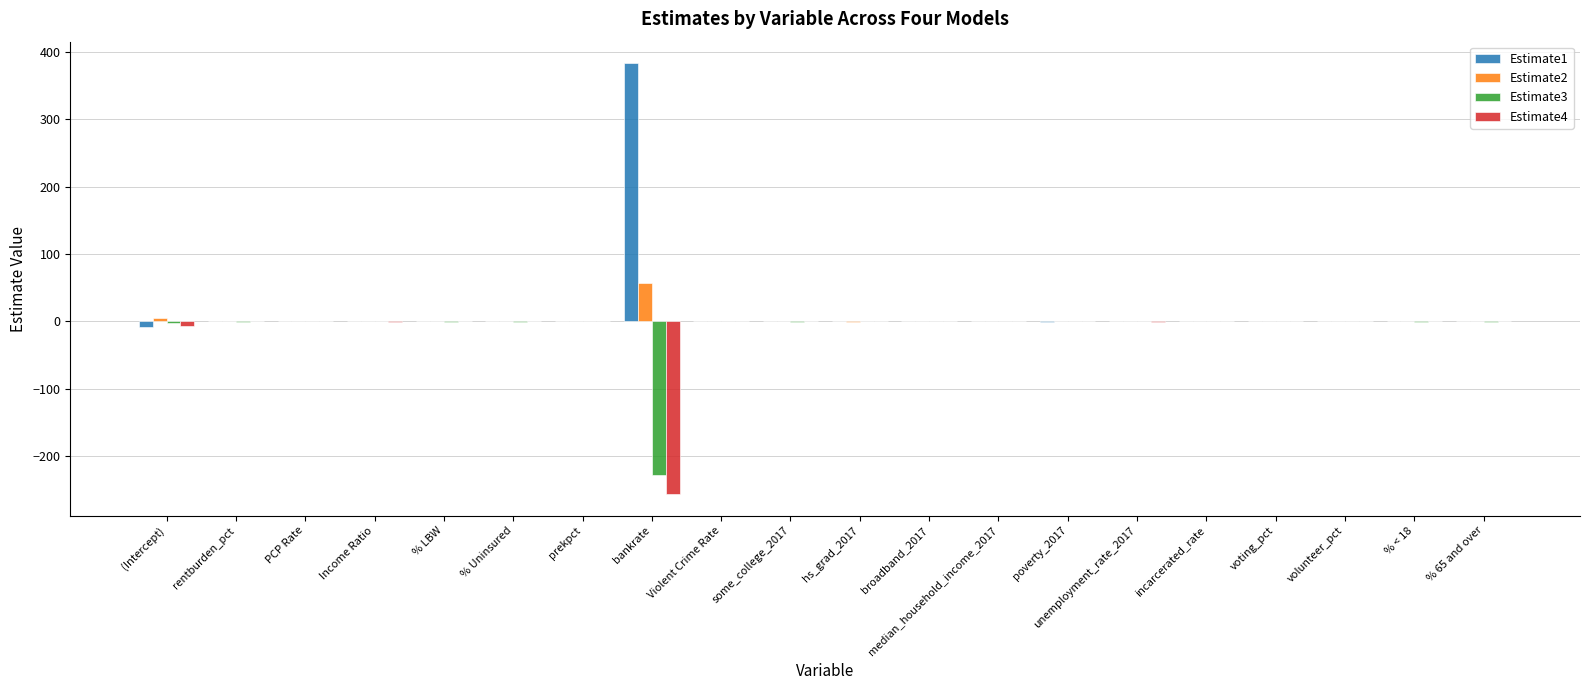

What is the total value across all series at bankrate?

-44.4